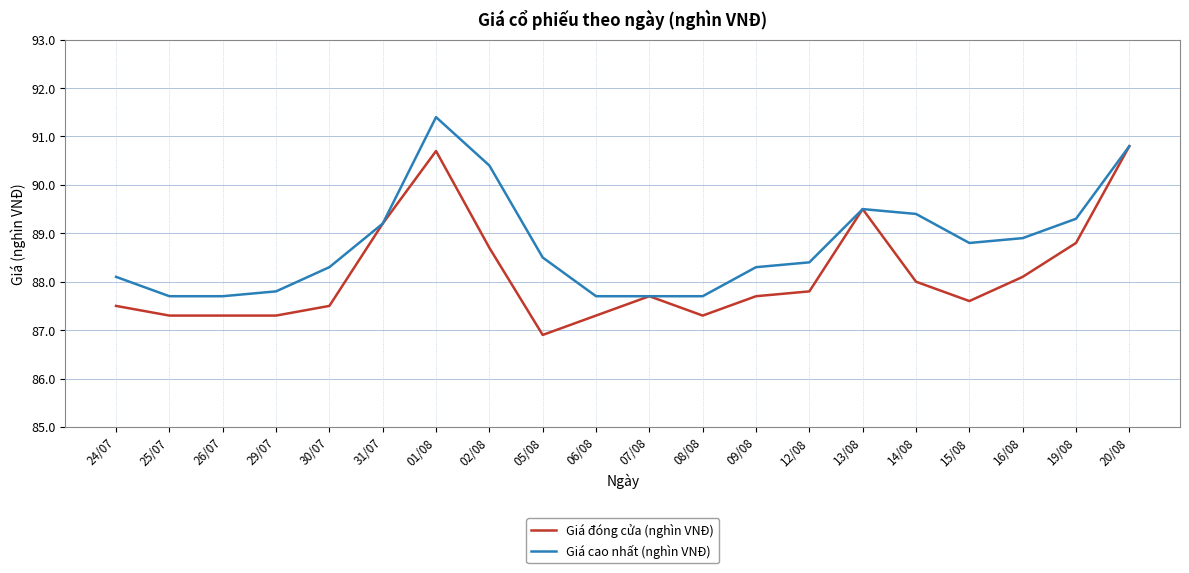

Is the value of Giá cao nhất (nghìn VNĐ) at 16/08 greater than the value of Giá đóng cửa (nghìn VNĐ) at 24/07?

Yes